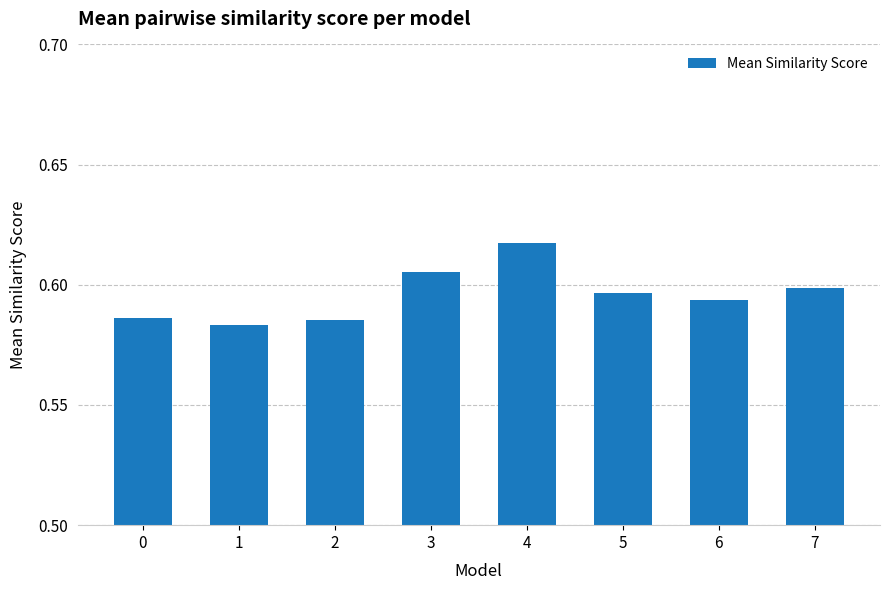

Which label corresponds to the smallest value in the chart?

1